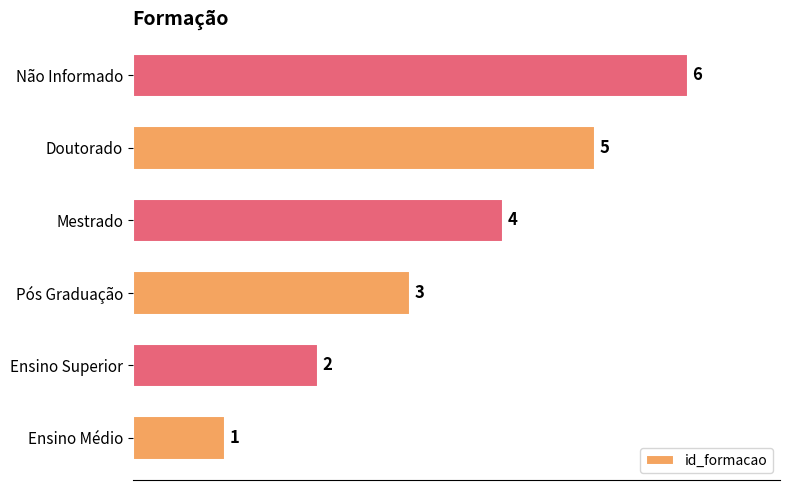

Where is the data nearest to the value 3?

Pós Graduação